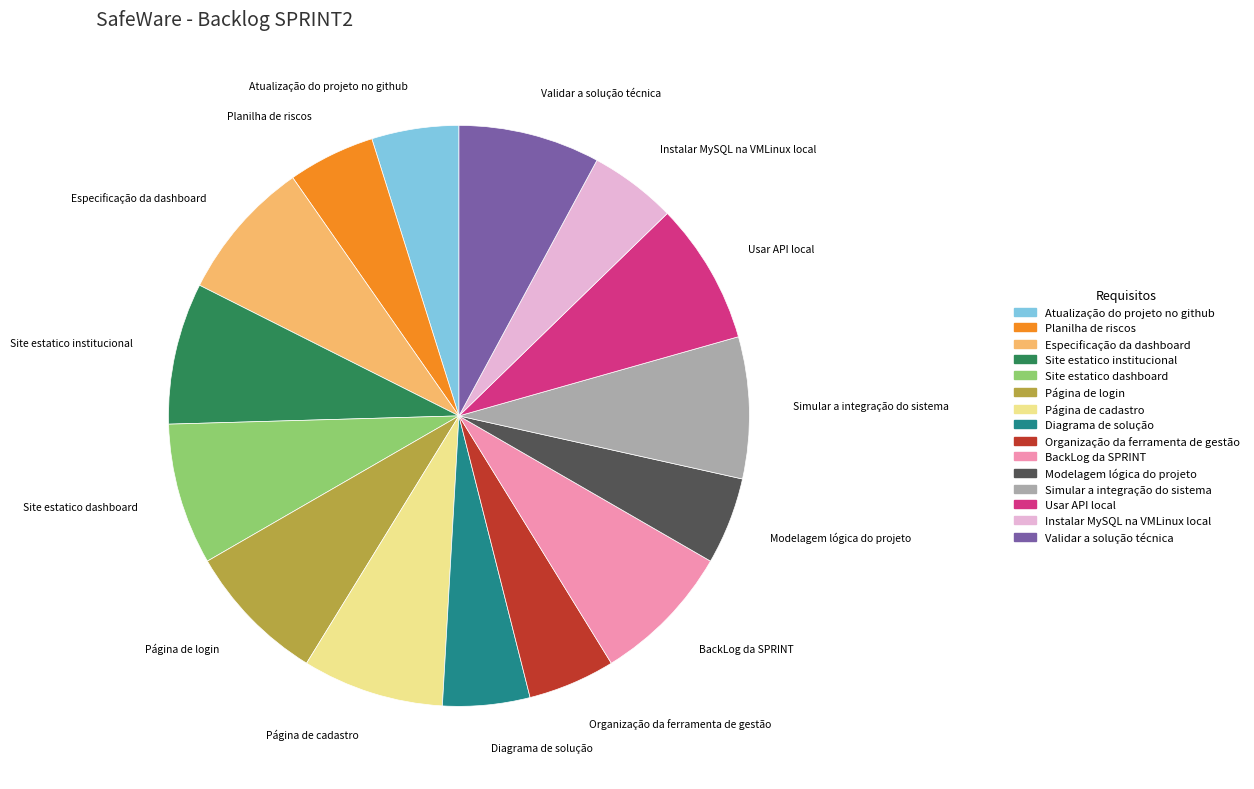

Approximately how many times larger is the value at Planilha de riscos compared to Instalar MySQL na VMLinux local?

1.0